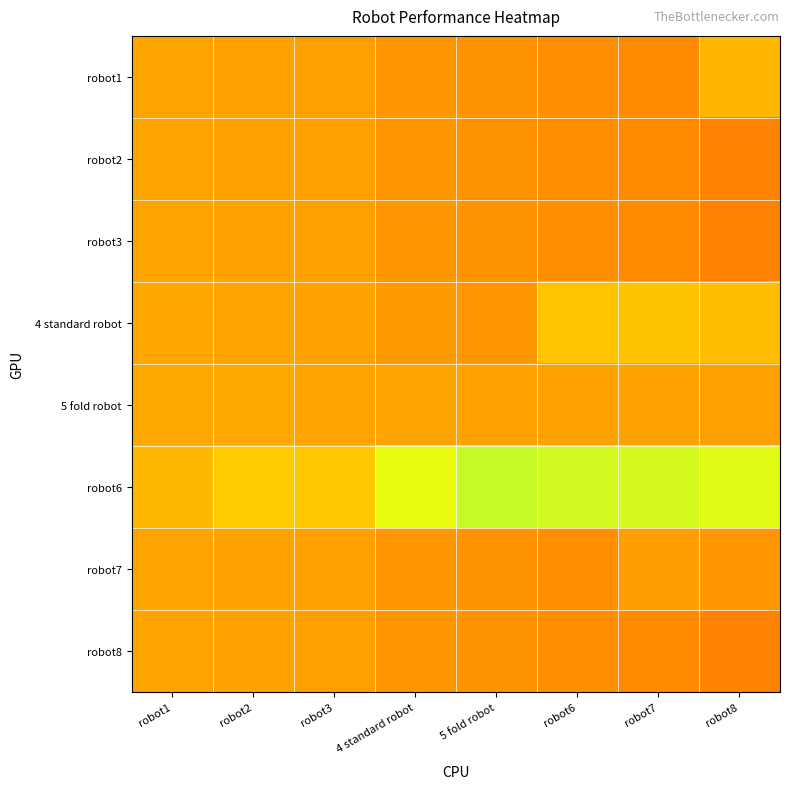

At which category does the chart reach its peak across all series?

5 fold robot